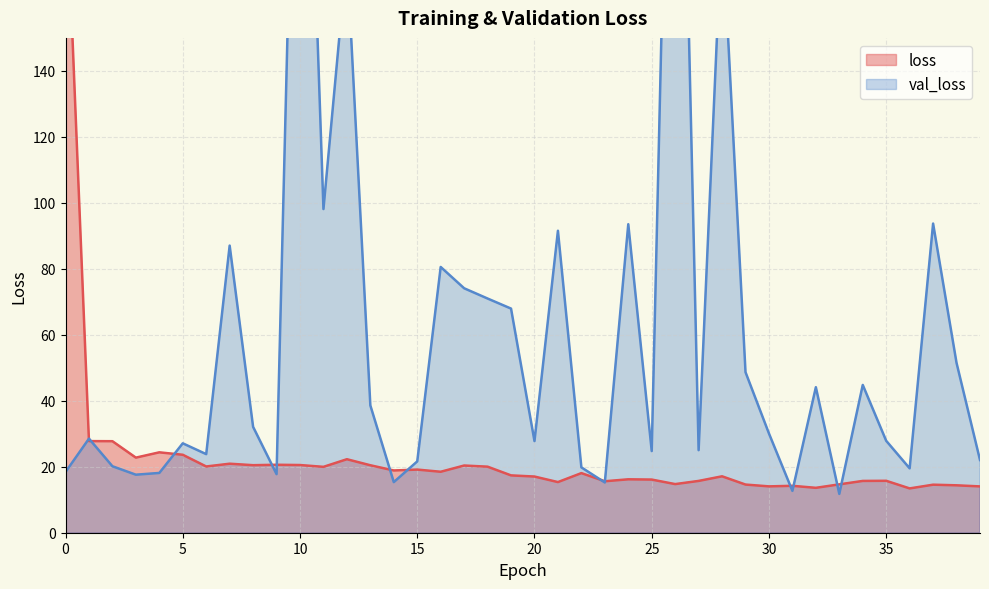

Reading left to right, list all the values displayed in this chart.

loss: 201.7	27.8	27.7	22.8	24.4	23.6	20.1	20.9	20.5	20.6	20.5	20.0	22.3	20.4	18.9	19.1	18.5	20.4	20.0	17.4	17.0	15.3	18.1	15.6	16.2	16.1	14.7	15.7	17.1	14.6	14.1	14.2	13.6	14.7	15.7	15.7	13.4	14.6	14.4	14.0
val_loss: 18.4	28.5	20.1	17.6	18.1	27.1	23.8	87.0	32.1	17.8	303.7	98.1	175.1	38.6	15.3	21.6	80.6	74.1	71.0	67.9	27.8	91.5	19.8	15.2	93.5	24.8	329.9	25.0	185.3	48.7	30.1	12.7	44.1	11.8	44.8	27.9	19.5	93.7	51.5	22.1